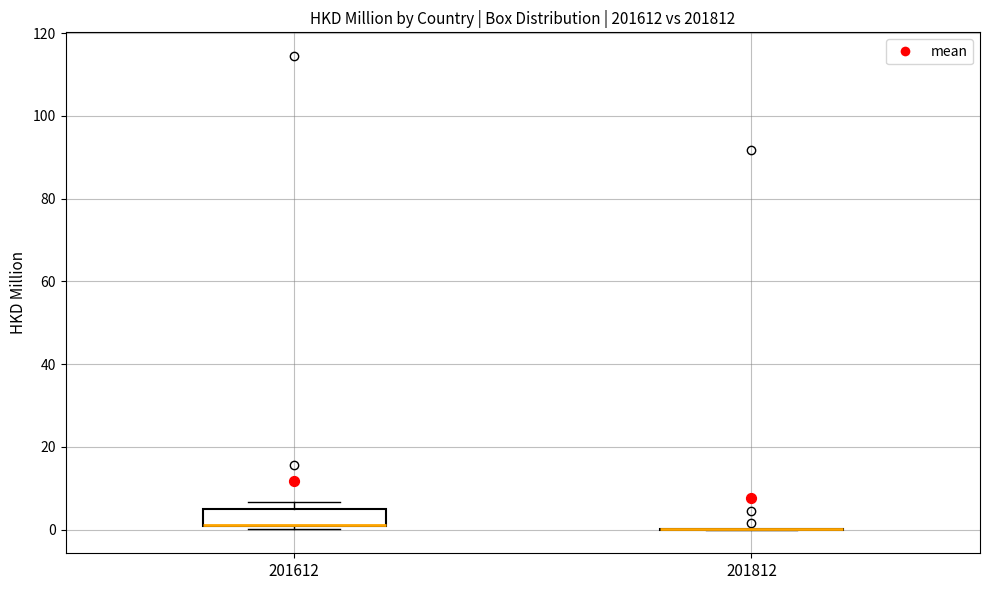

Where is the upper edge of the box at x = 201612 on the y-axis? The values are not printed on the chart, so give them approximately, as read against the axis.

6